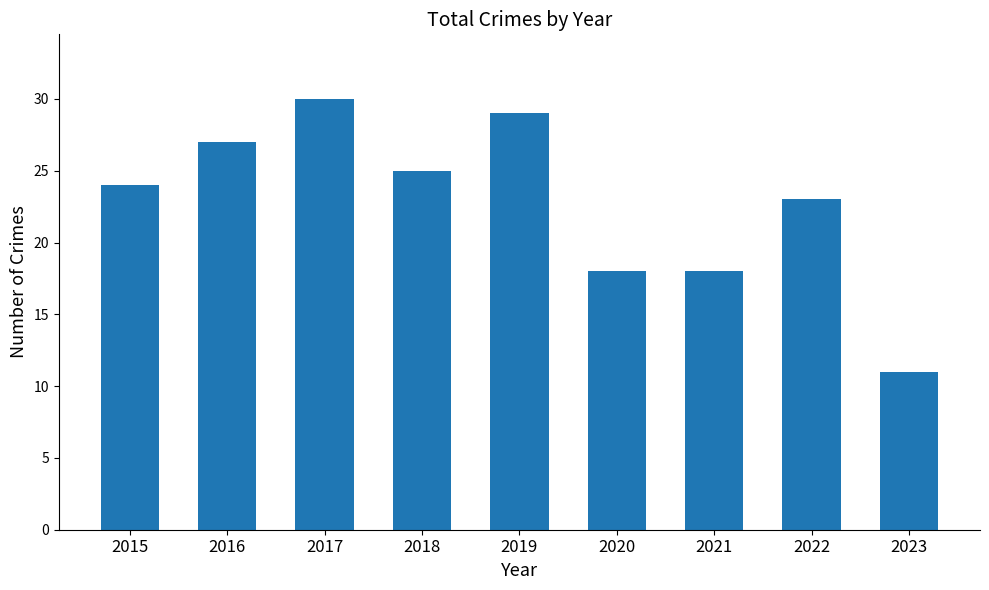

What is the sum of the values at 2018 and 2015?

49